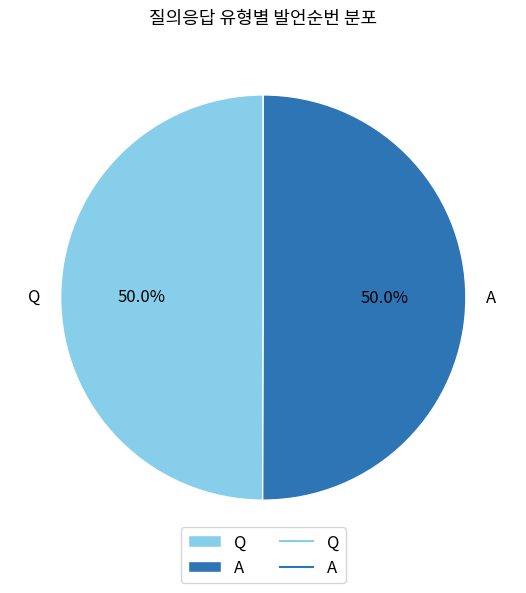

True or false: Q accounts for 50% of the total.

True